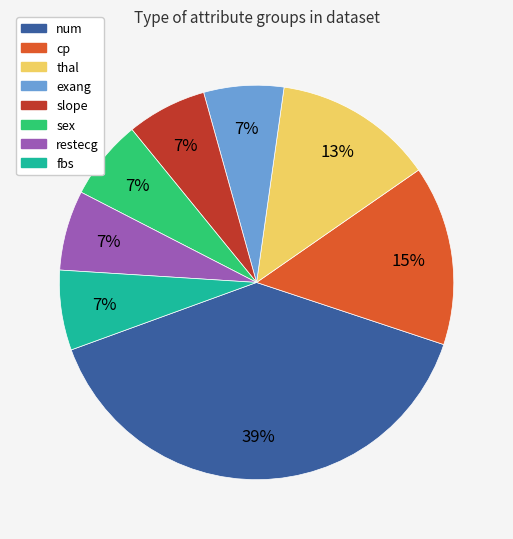

True or false: num accounts for 51% of the total.

False